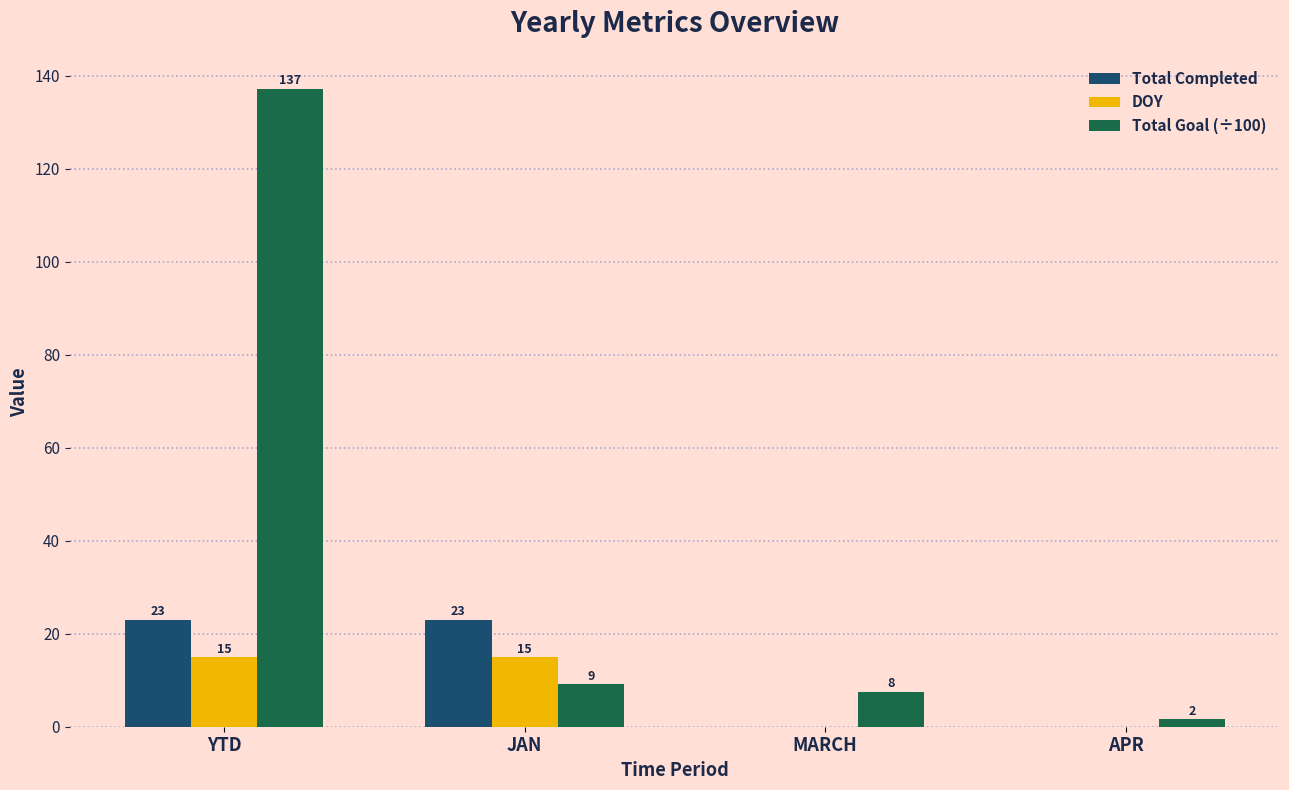

The DOY series shows 9.0 at APR. True or false?

False